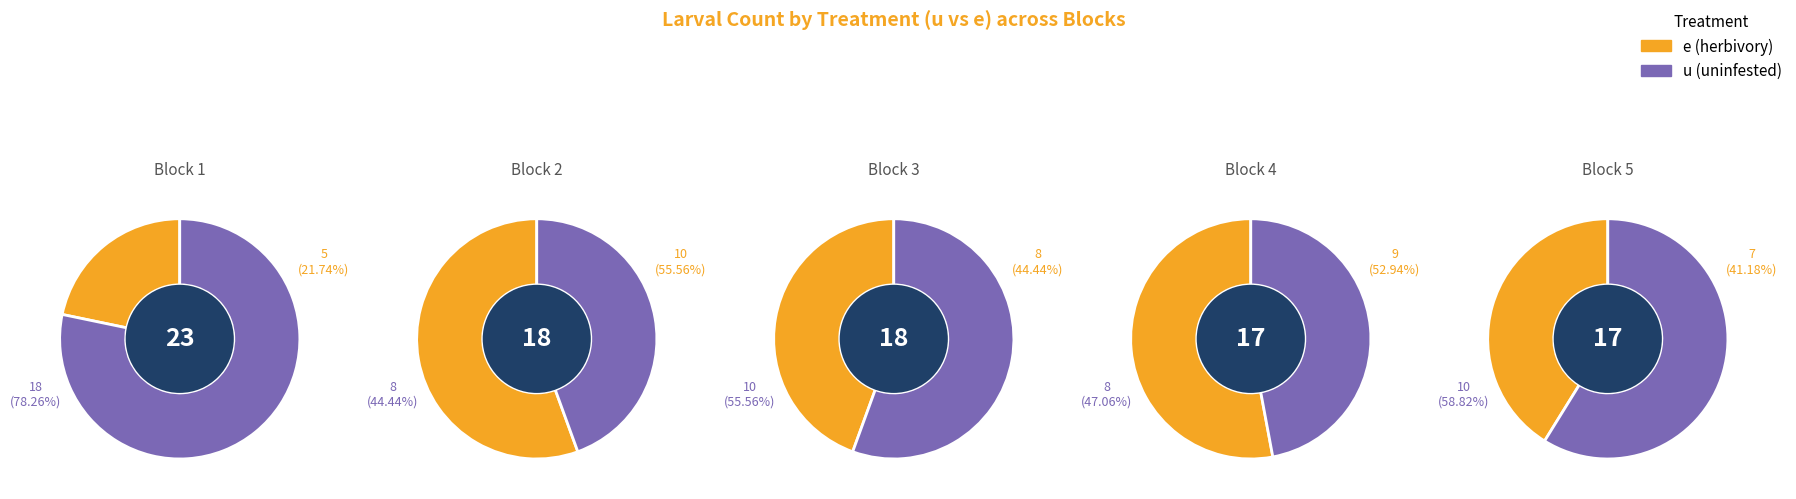

What is the smallest slice in the pie chart?

Block 1